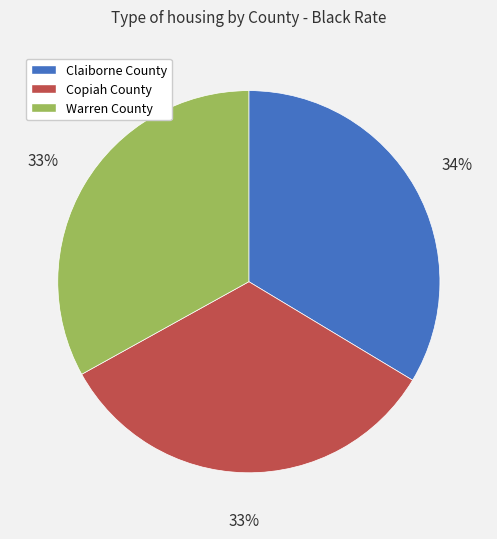

Combined, do Warren County and Claiborne County account for over 50%?

Yes